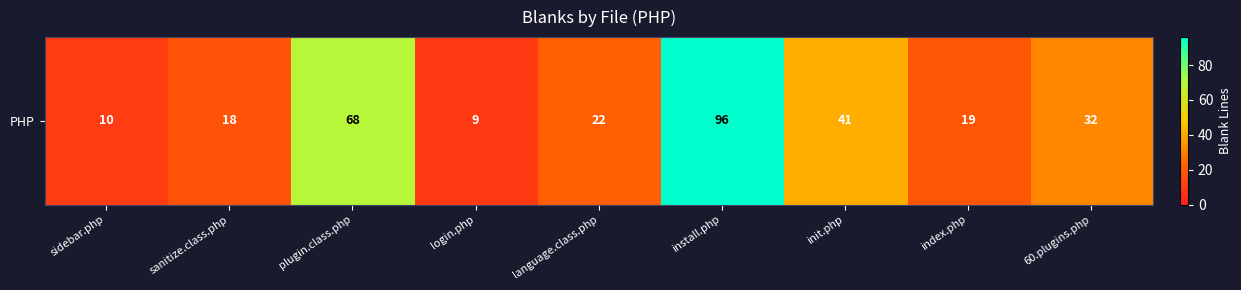

Rank the categories by value from highest to lowest.

install.php, plugin.class.php, init.php, 60.plugins.php, language.class.php, index.php, sanitize.class.php, sidebar.php, login.php